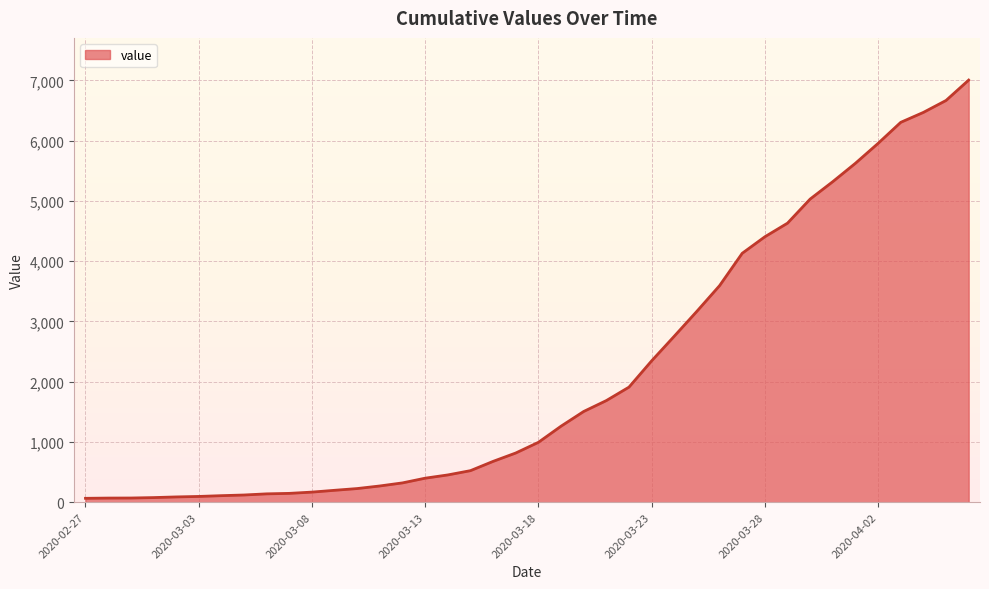

What is the greatest value displayed?

7004